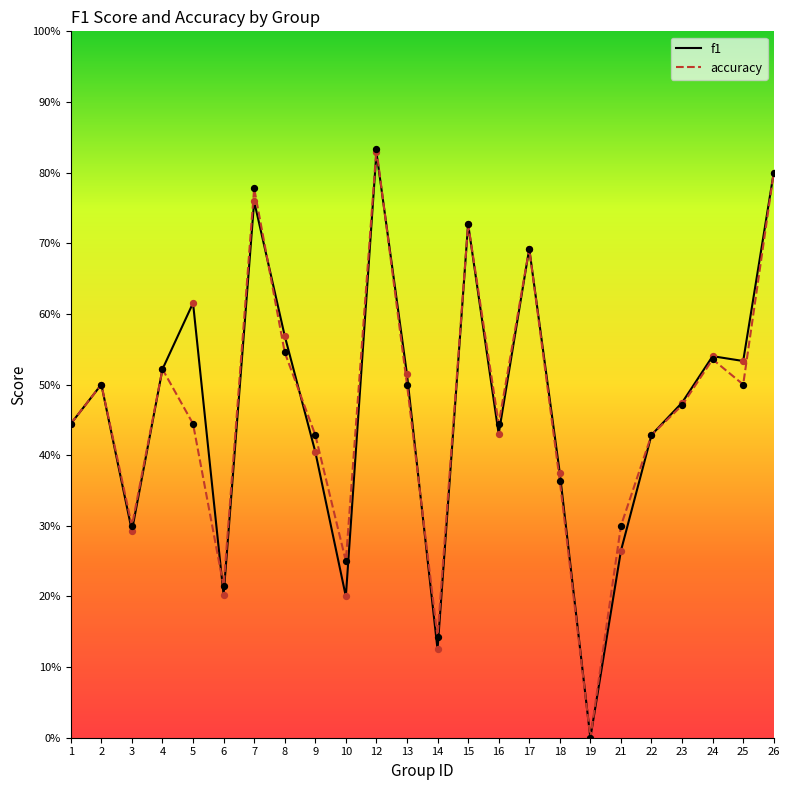

Which series has the largest total across all categories?

f1